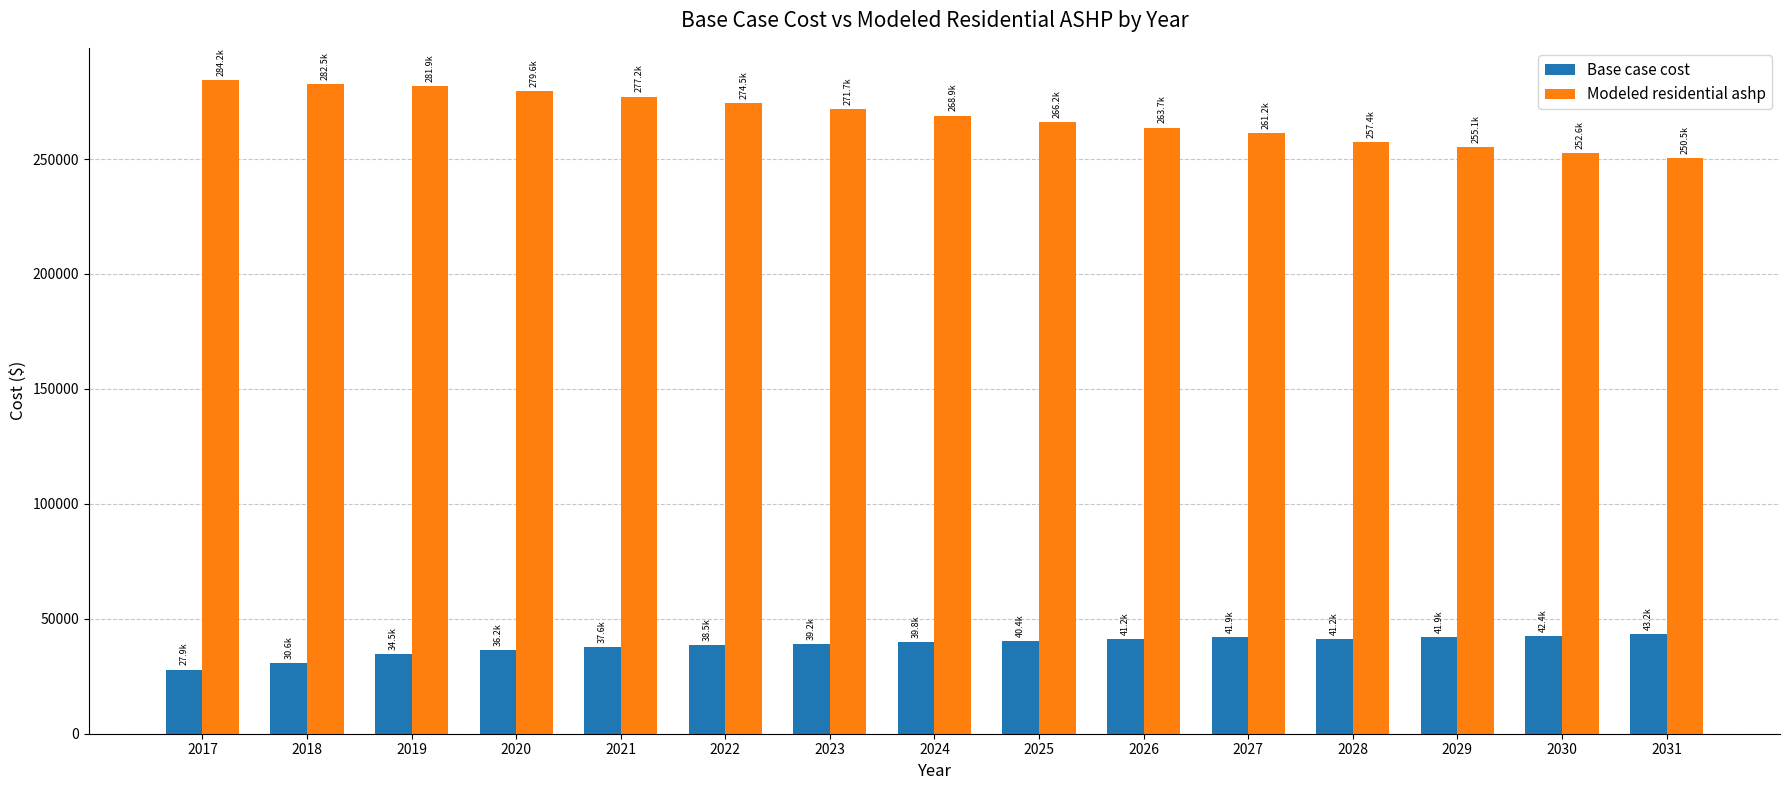

What is the spread (max minus min) of values at 2025?

225796.0